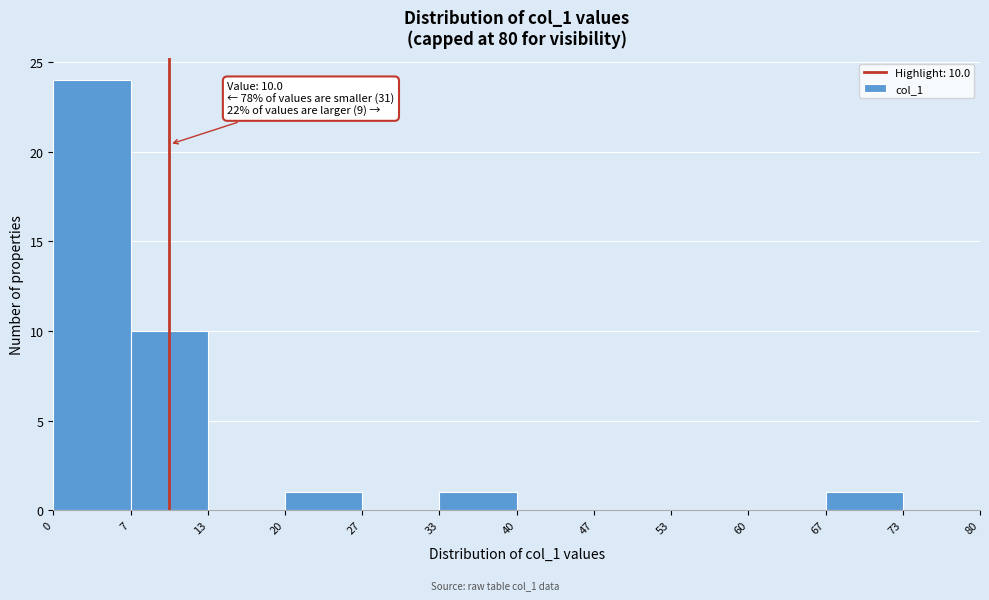

Over which range of the x-axis is the bar tallest?

0 to 7